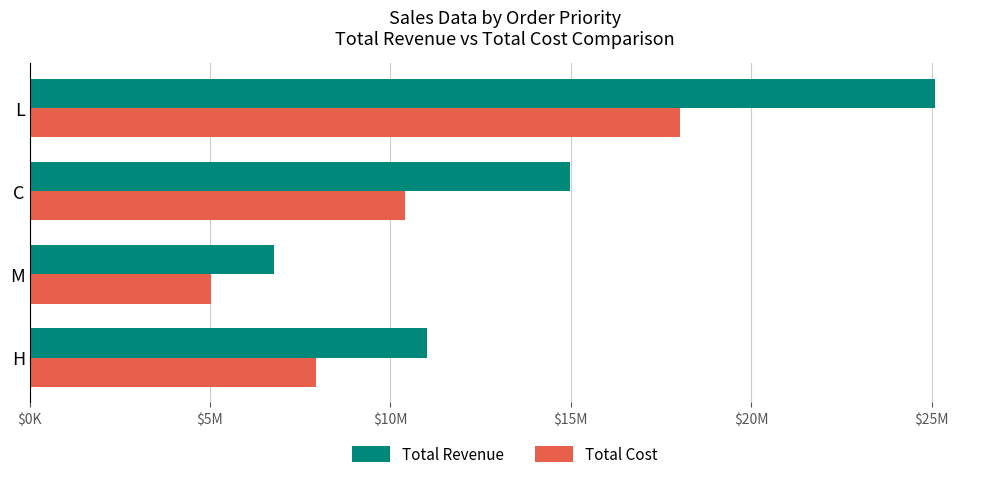

Which series has the largest total across all categories?

Total Revenue